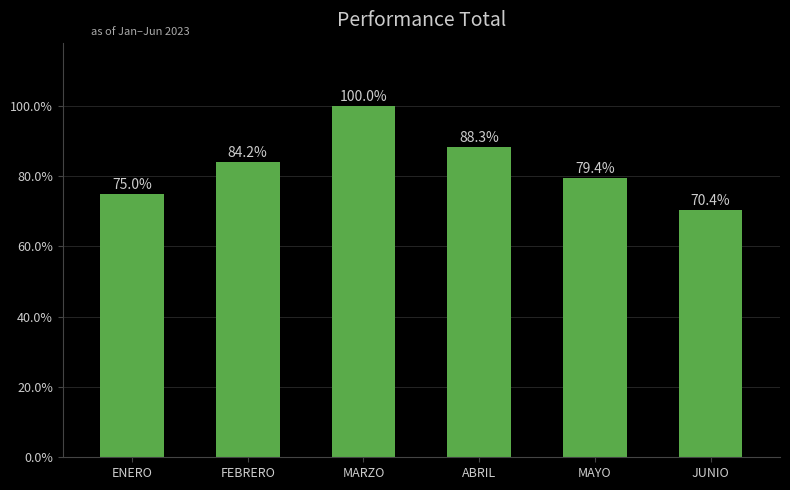

What is the label of the 6th bar from the right?

ENERO